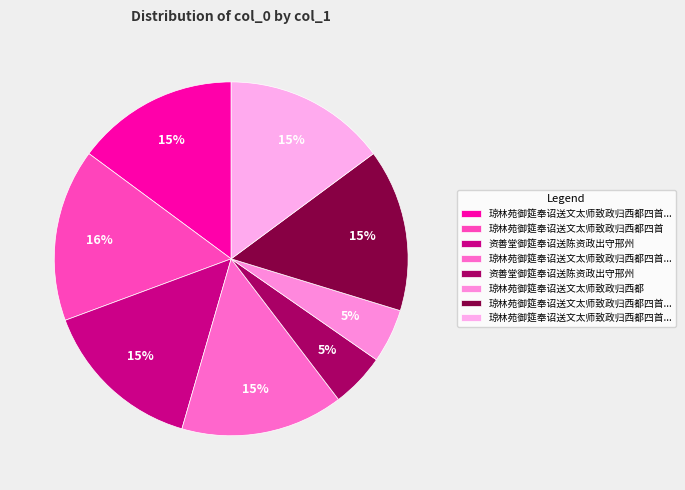

Count the number of slices in the pie.

8